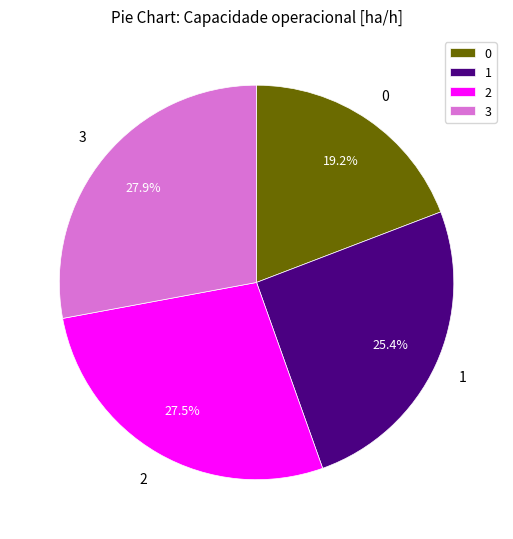

To the nearest percent, what is the average slice percentage?

25%